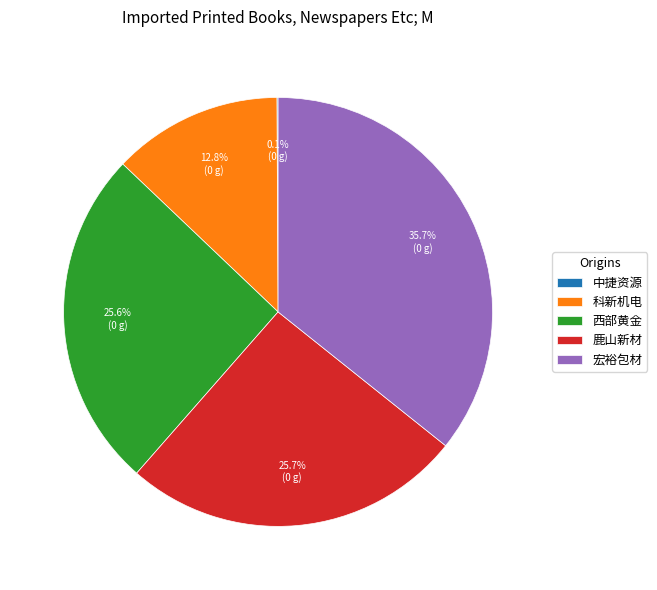

Approximately how many times larger is the value at 鹿山新材 compared to 西部黄金?

1.0